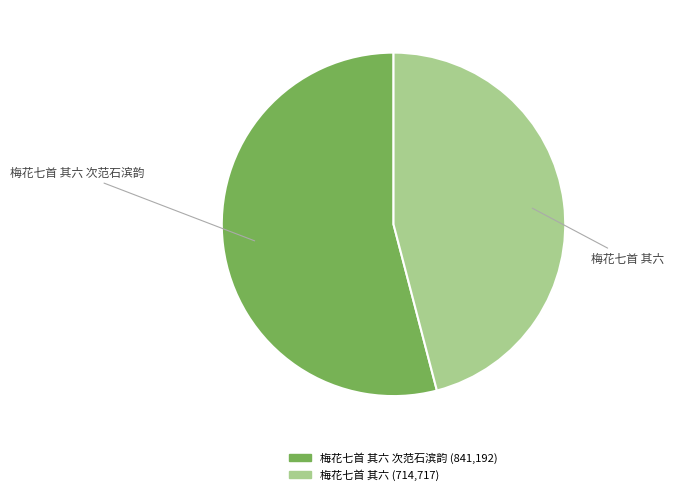

Does any single category account for the majority?

Yes